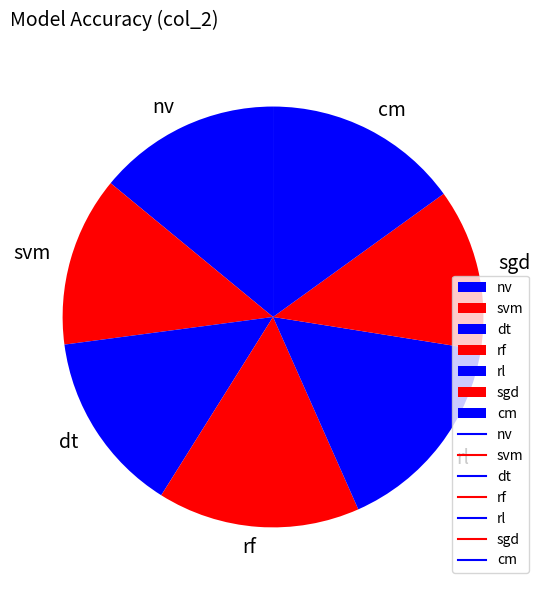

What is the smallest slice in the pie chart?

sgd